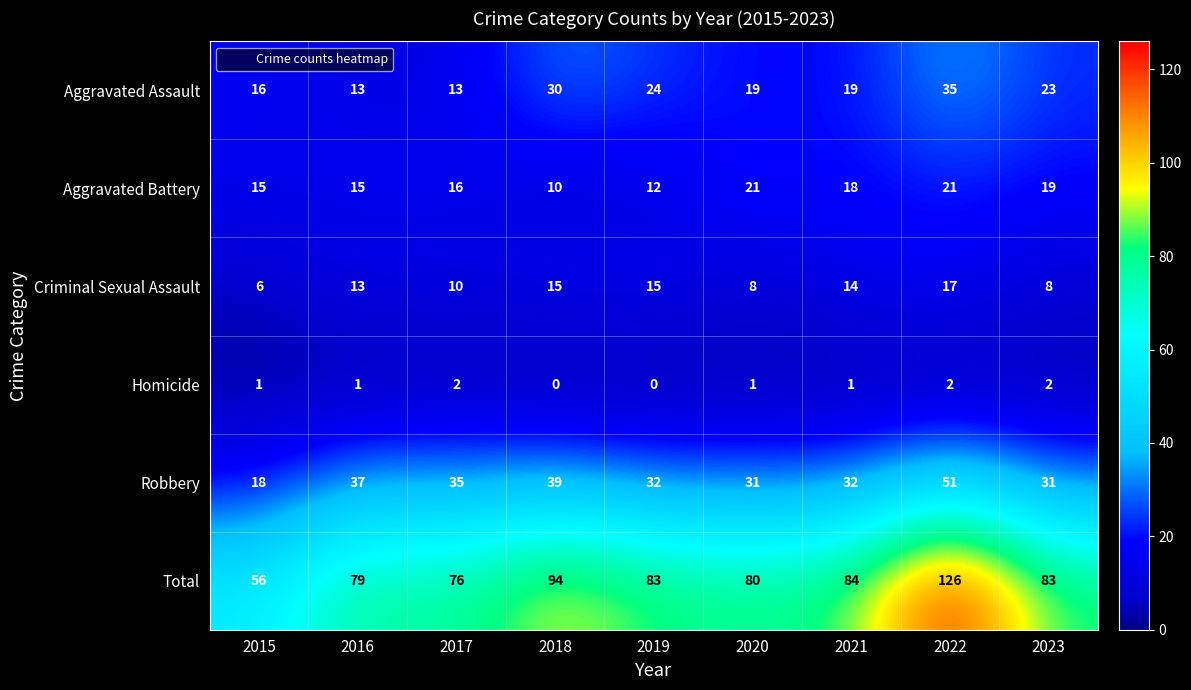

How many distinct data groups are displayed?

6